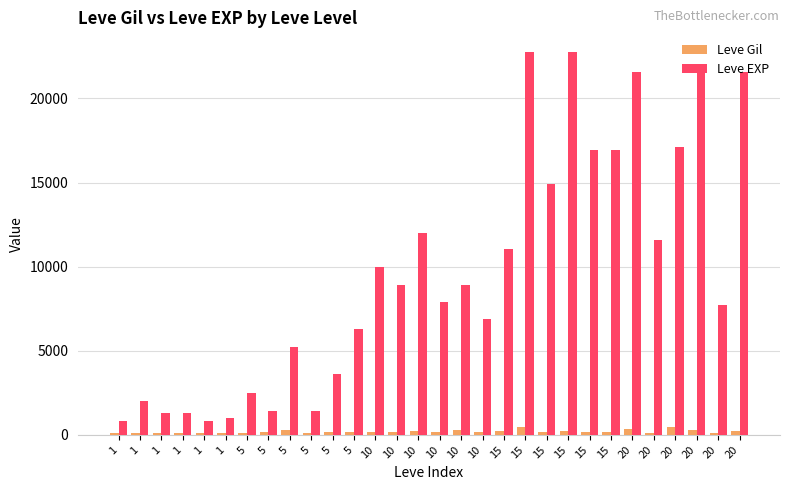

Where is Leve Gil nearest to the value 293?

5